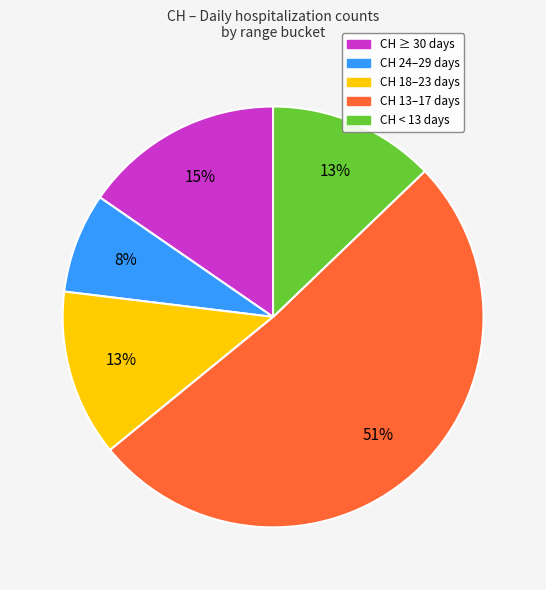

Is there any slice that represents more than half of the pie?

Yes